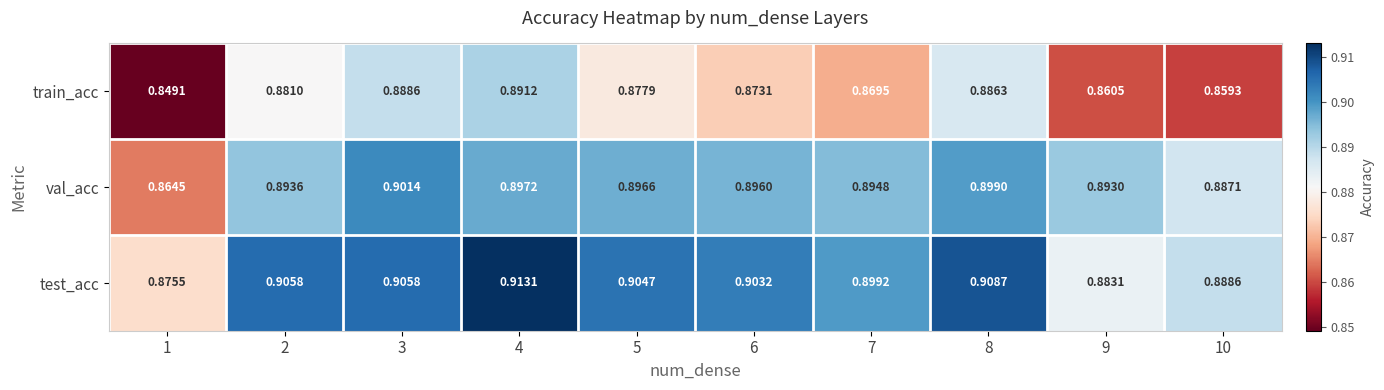

Count the number of categories in the chart.

10